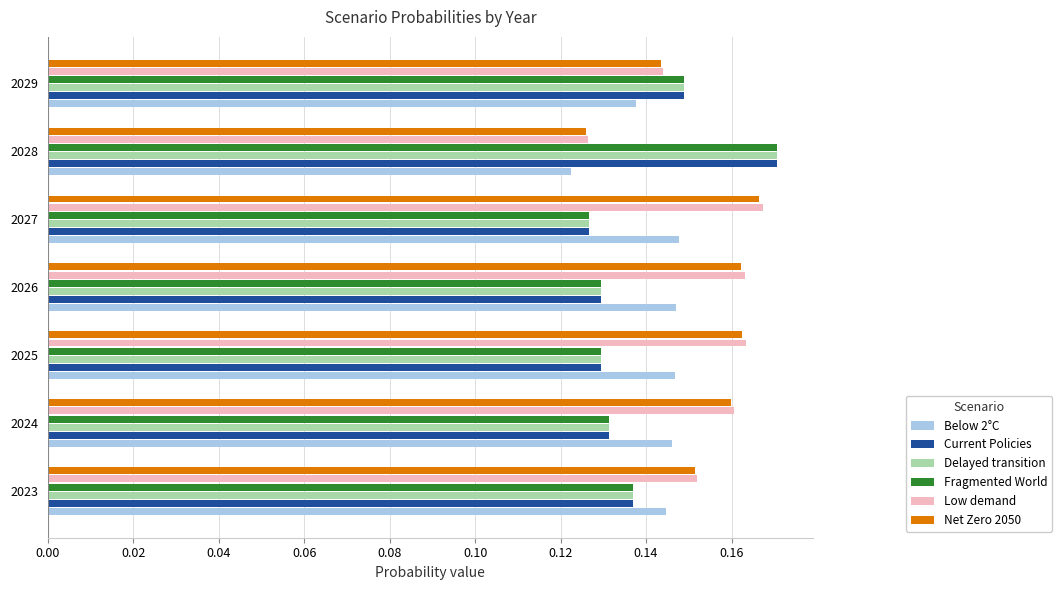

What is the total value across all series at 2024?

0.9